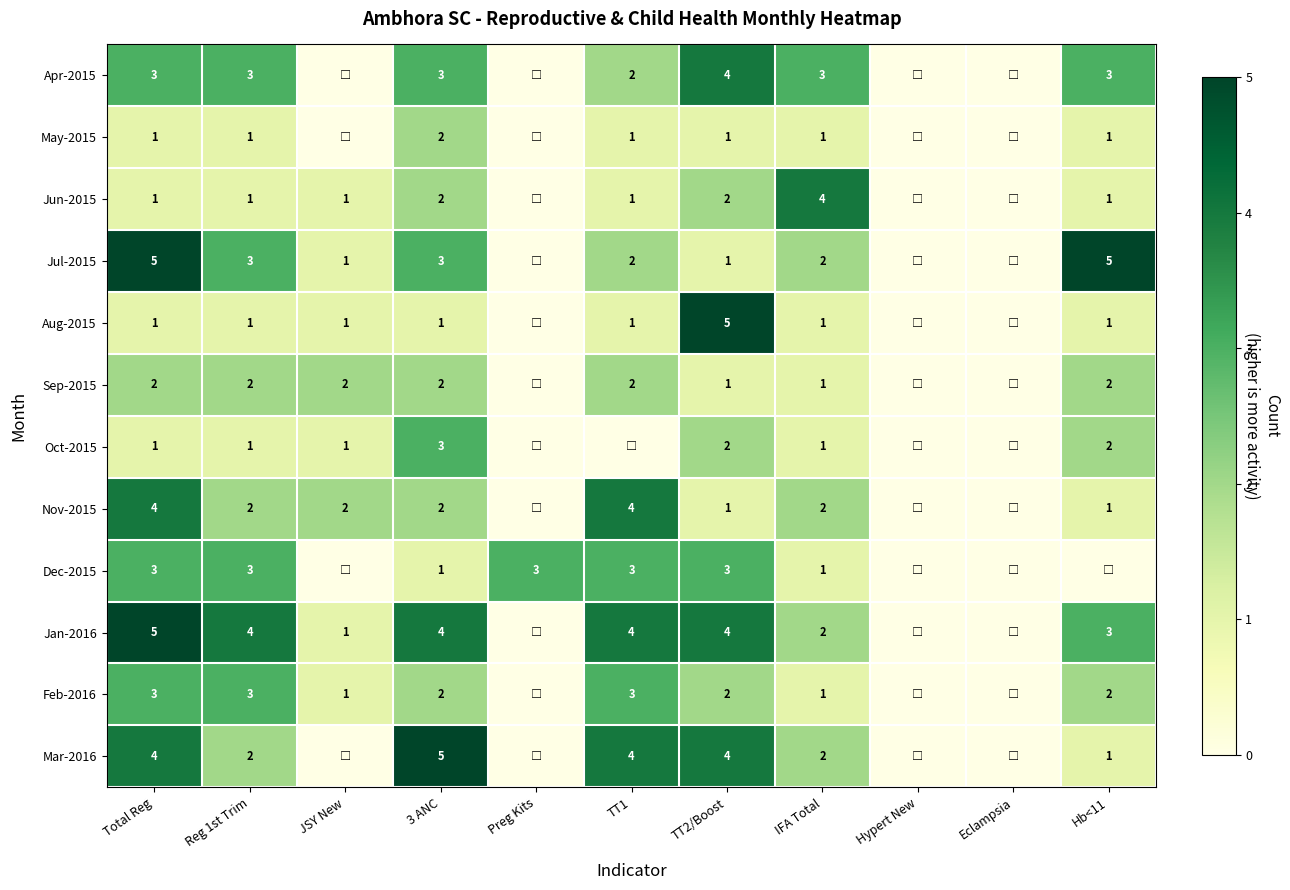

At how many categories does at least one series exceed 3?

7